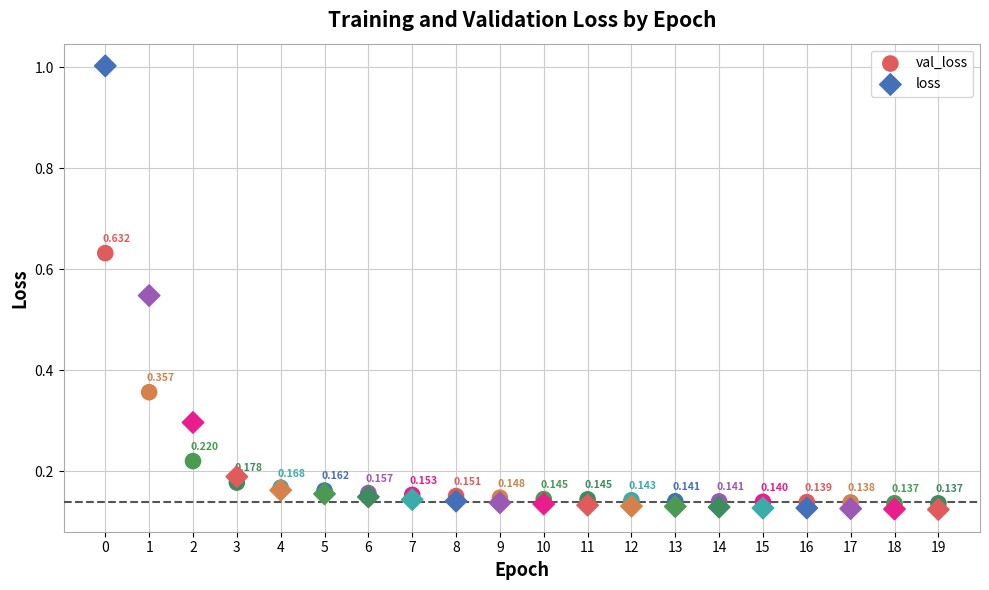

What are all the series names shown in the legend?

val_loss, loss